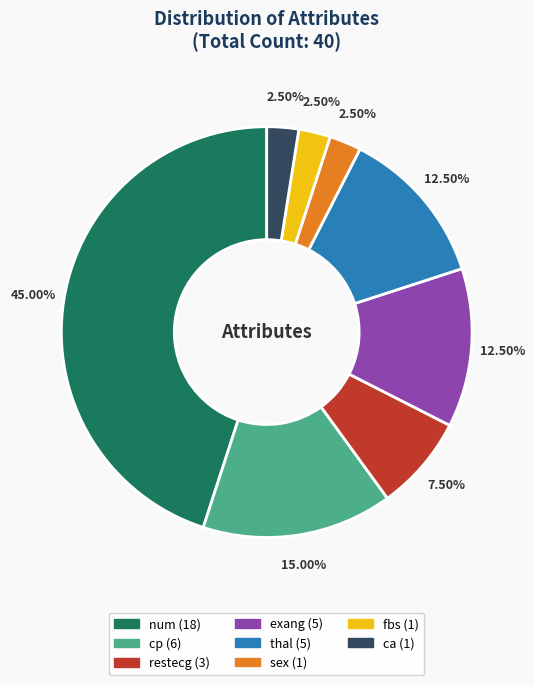

Count the number of slices in the pie.

8